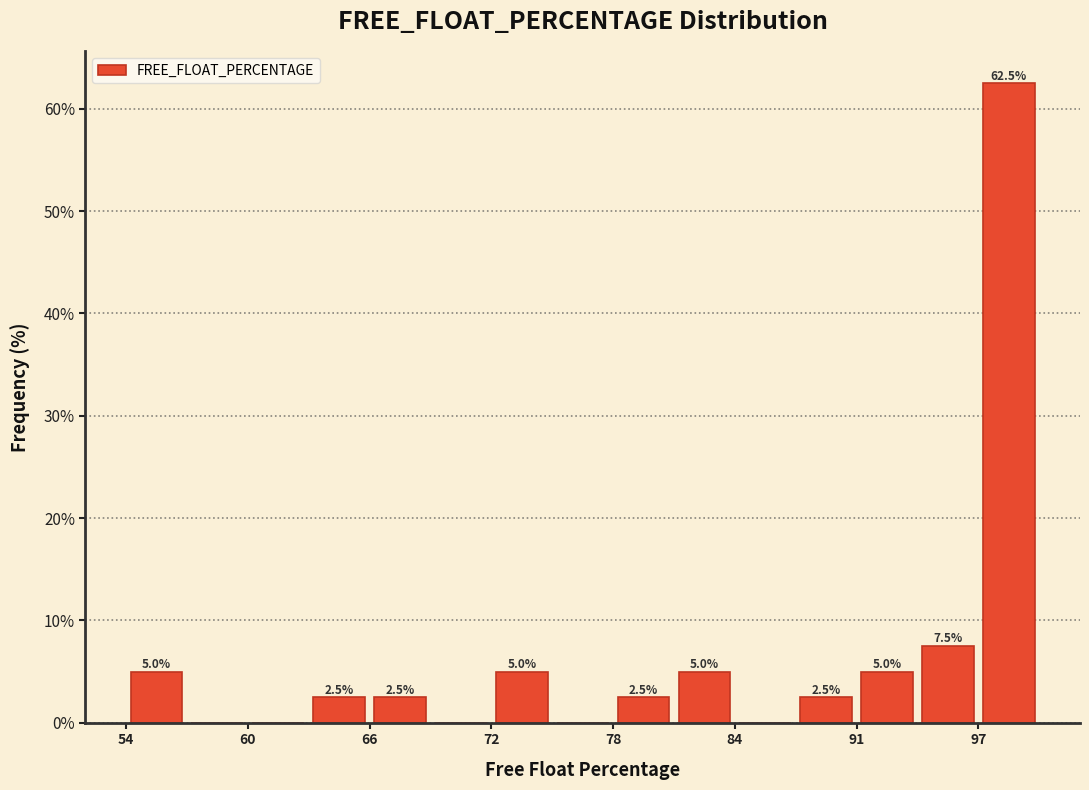

Read against the x-axis, roughly where is the centre of the tallest bar?

98